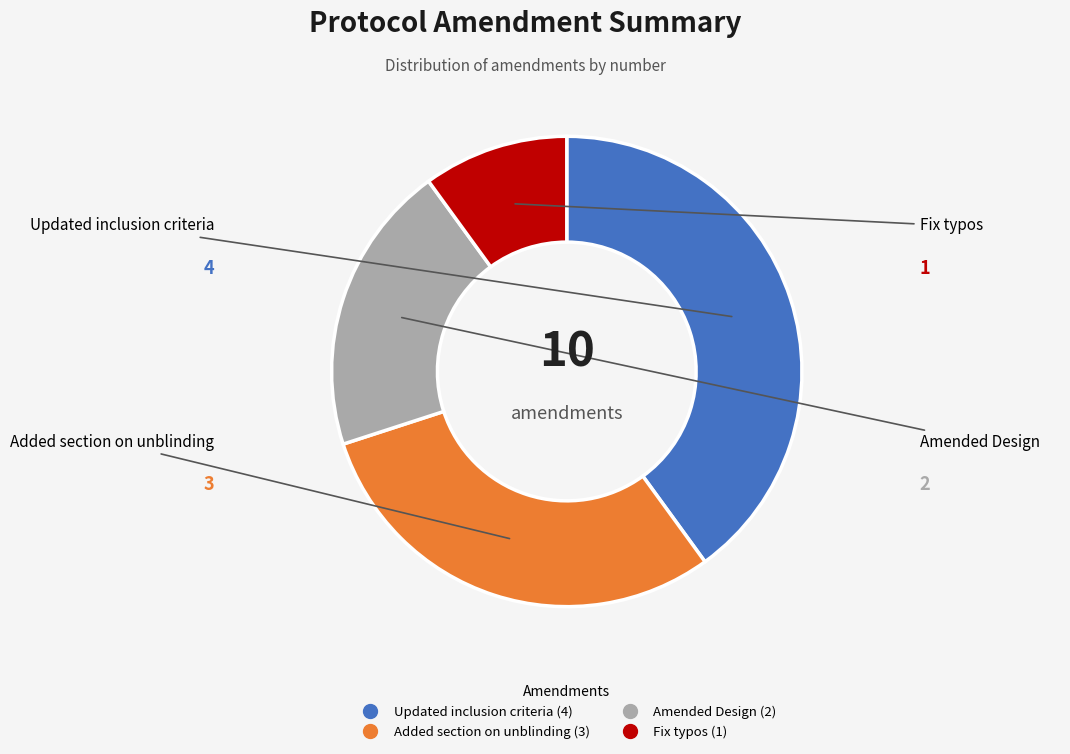

Which slice is the smallest?

Fix typos